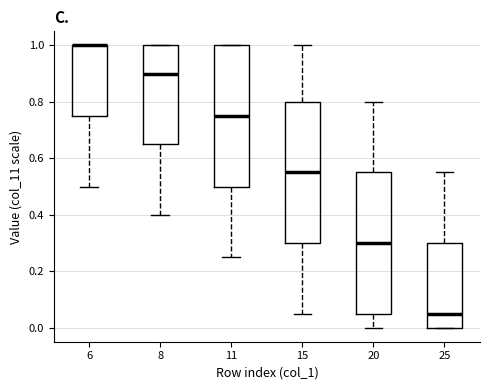

Reading left to right, transcribe this box plot: for each box, give where its median line is, the range the box spans, and where its two whiskers end, as read against the y-axis. The values are not printed on the chart, so give them approximately, as read against the axis.

6: median 1.00 (drawn on the box's upper edge), box 0.76 to 1.00, whiskers 0.50 to 1.00
8: median 0.90, box 0.66 to 1.00, whiskers 0.40 to 1.00
11: median 0.76, box 0.50 to 1.00, whiskers 0.26 to 1.00
15: median 0.56, box 0.30 to 0.80, whiskers 0.06 to 1.00
20: median 0.30, box 0.06 to 0.56, whiskers 0.00 to 0.80
25: median 0.06, box 0.00 to 0.30, whiskers 0.00 to 0.56